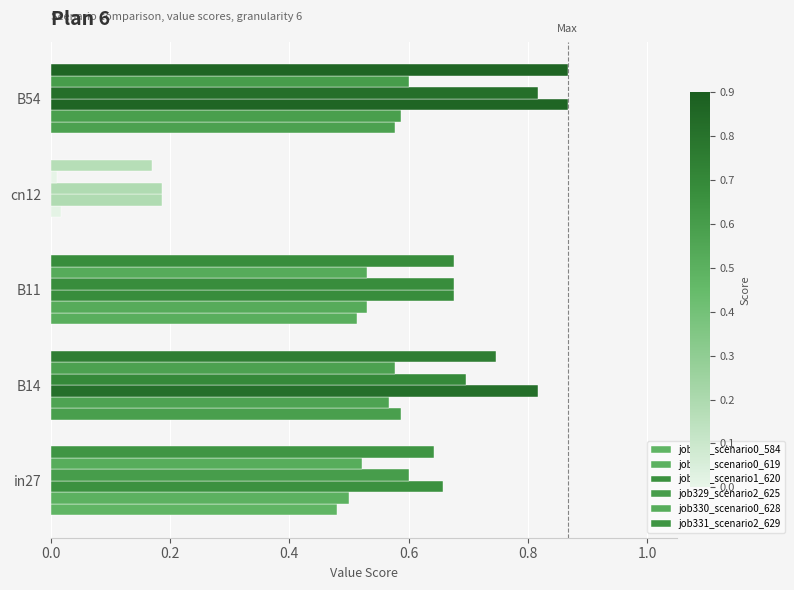

How many series are shown in this chart?

6